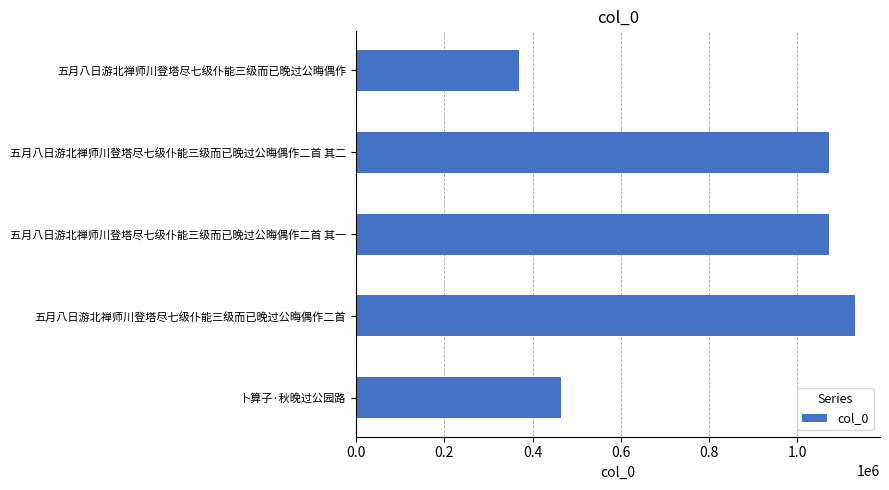

Count the number of data series in this chart.

1